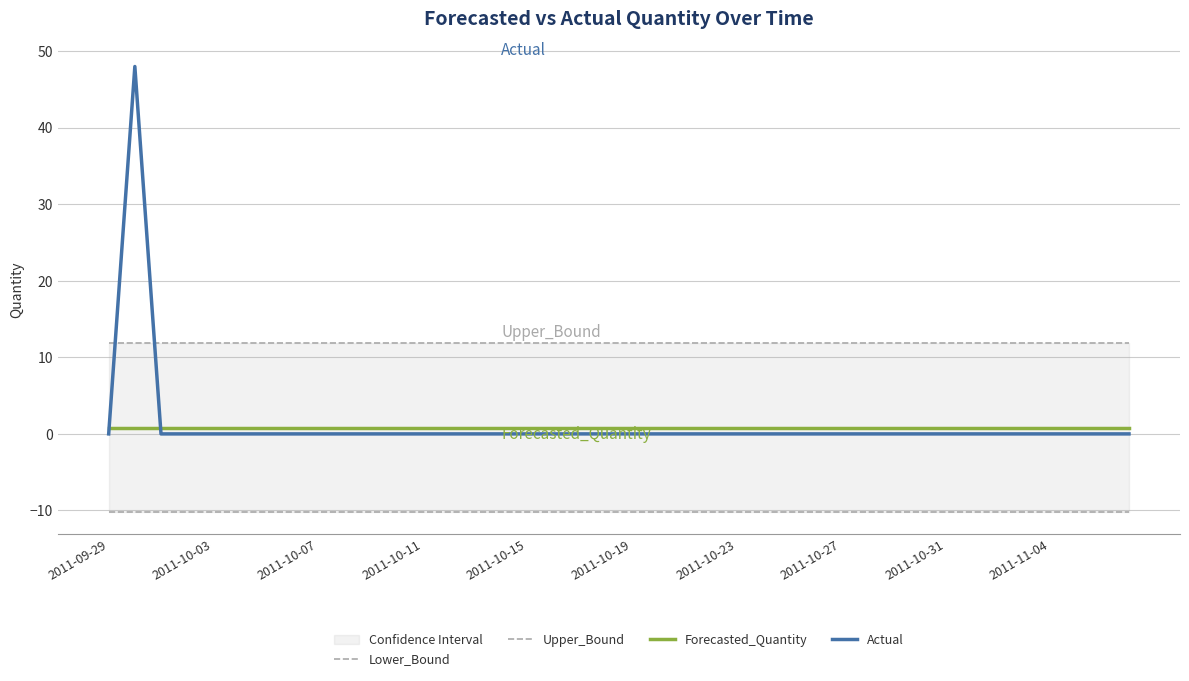

How many times do Actual and Forecasted_Quantity cross each other?

2